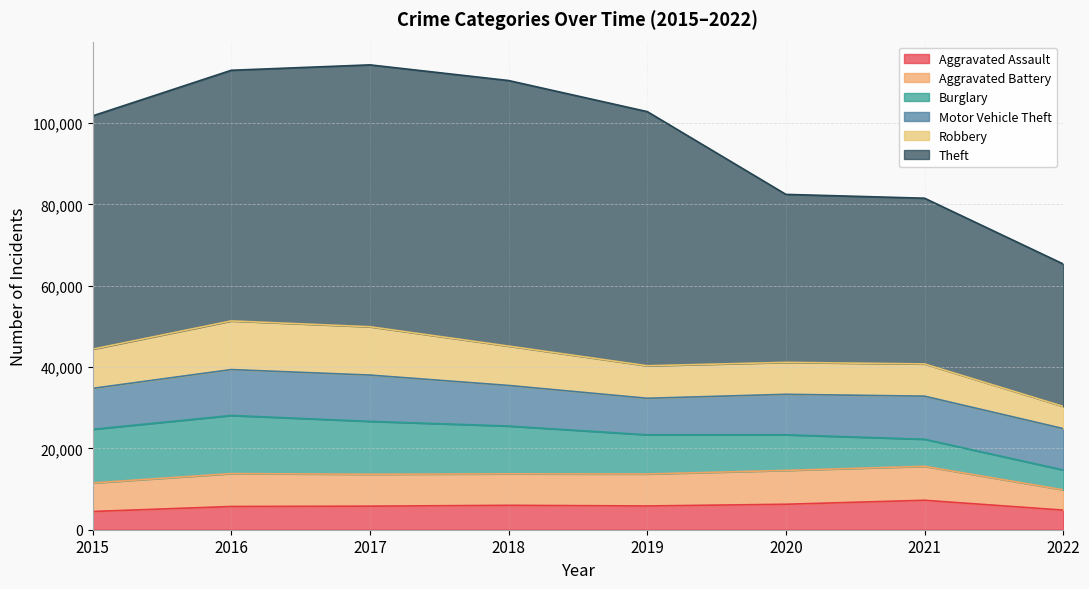

Is the value of Aggravated Assault at 2015 greater than the value of Robbery at 2020?

No